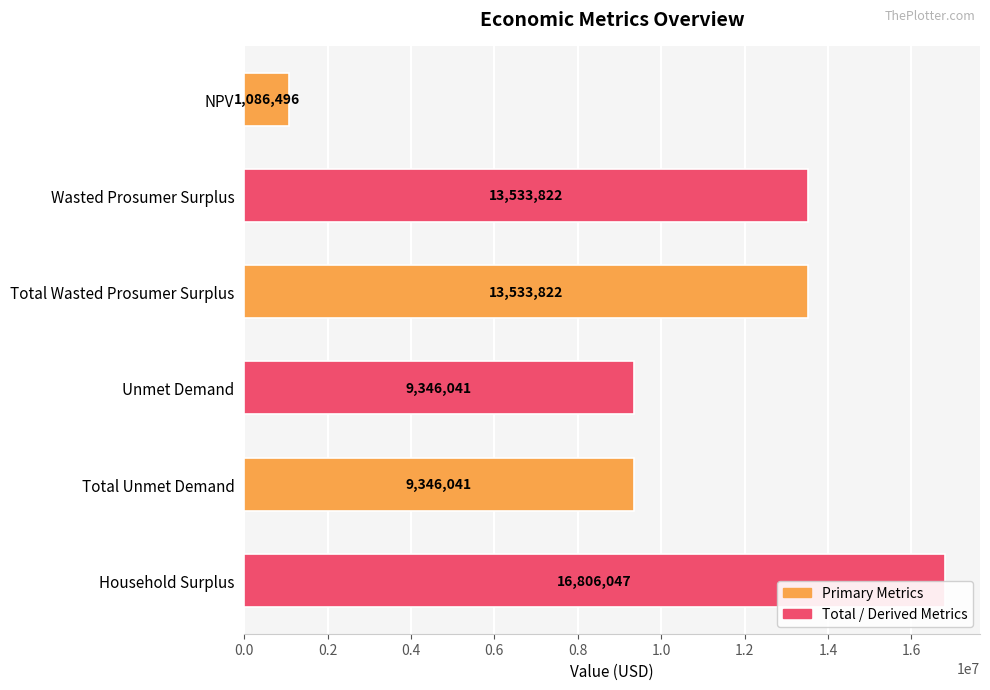

Is it true that the value at Unmet Demand is 9346041.4?

True